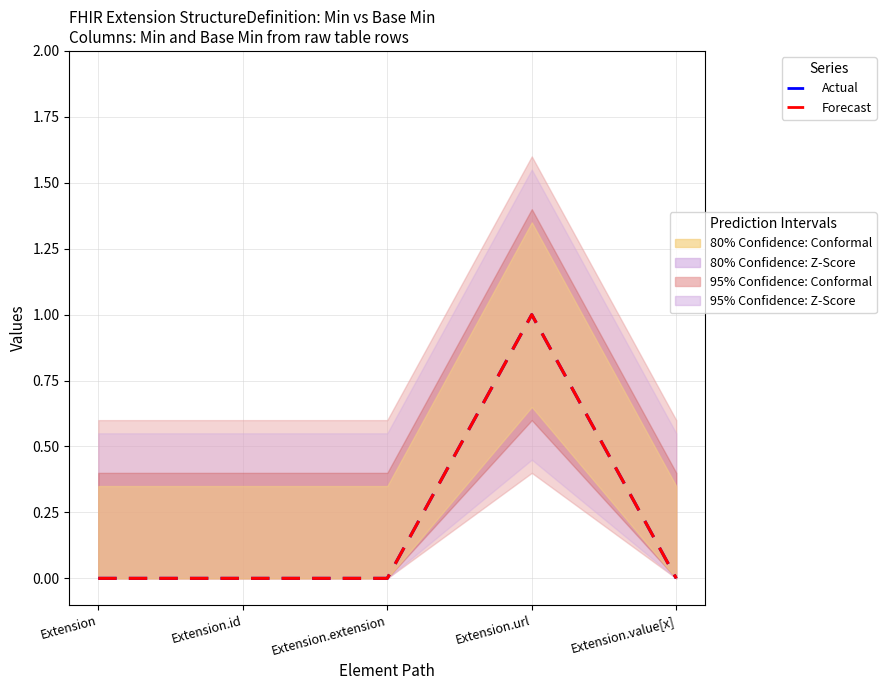

At how many categories does at least one series exceed 0?

1